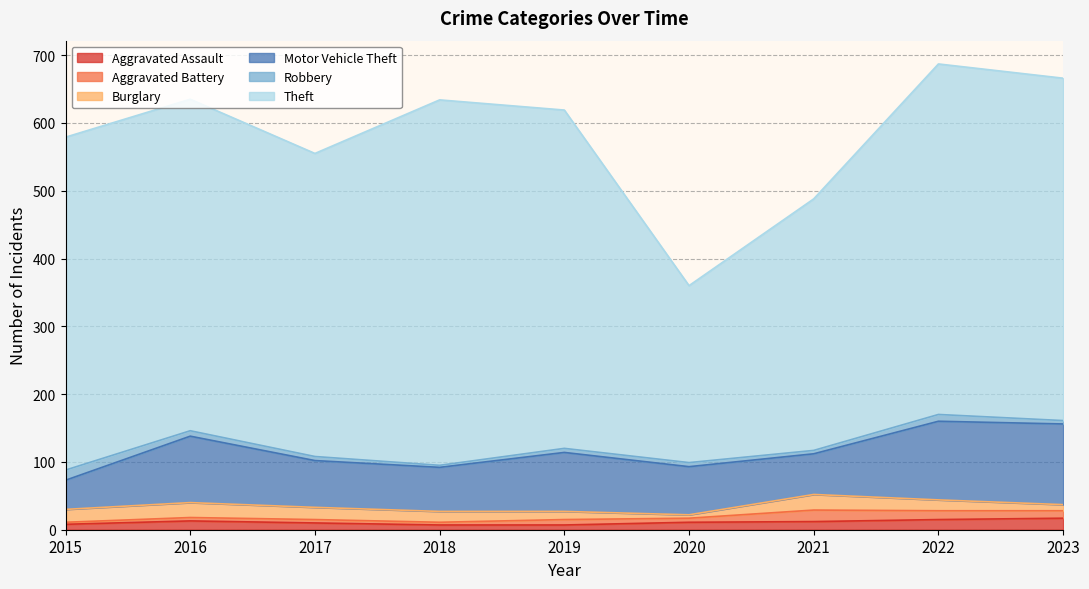

At which label is Burglary closest to 14?

2018